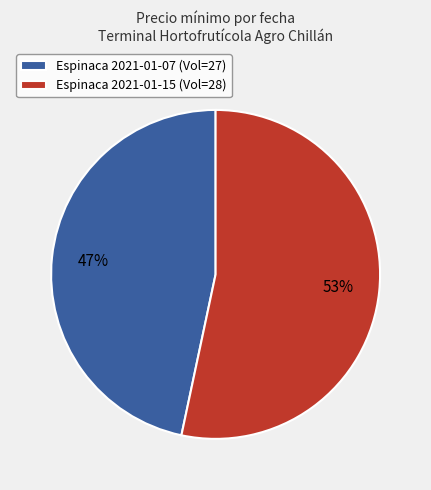

How many segments does this pie chart have?

2